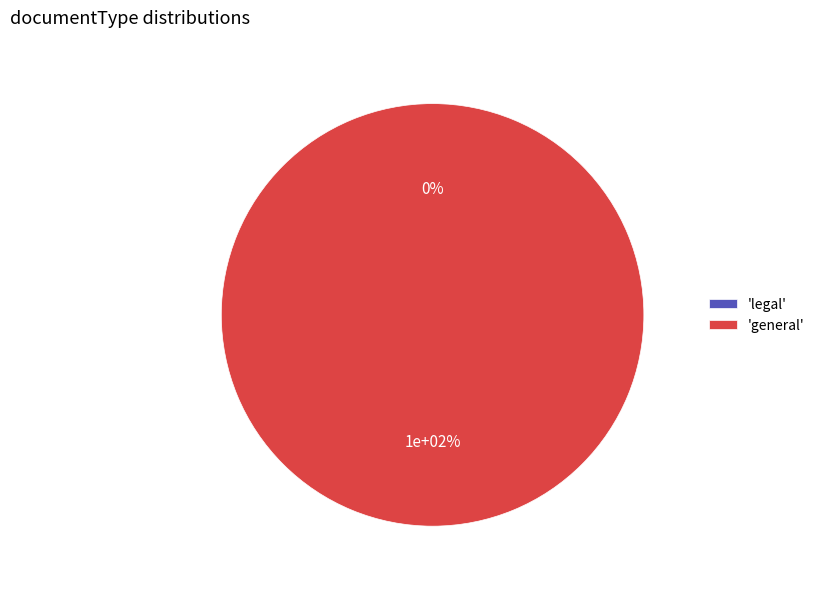

Which slice is the smallest?

legal